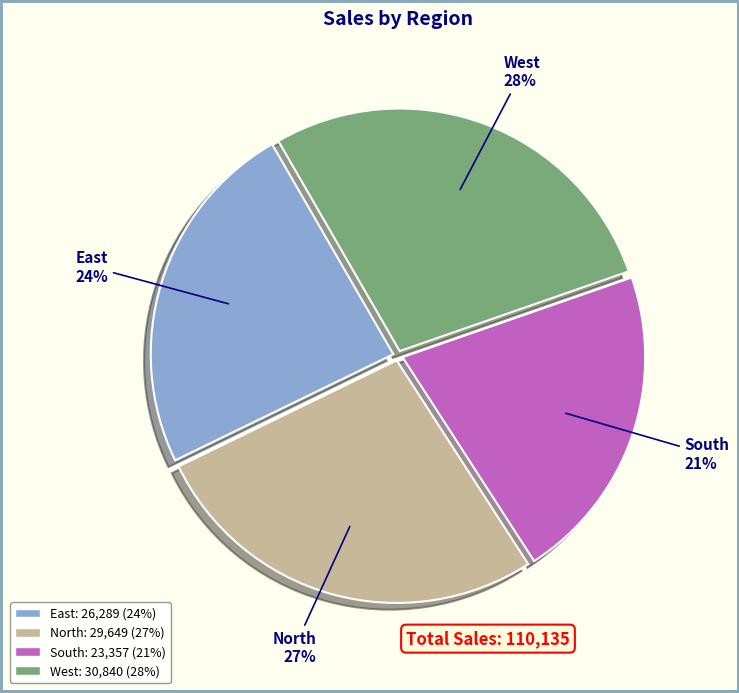

Is the sum of West and North greater than half?

Yes